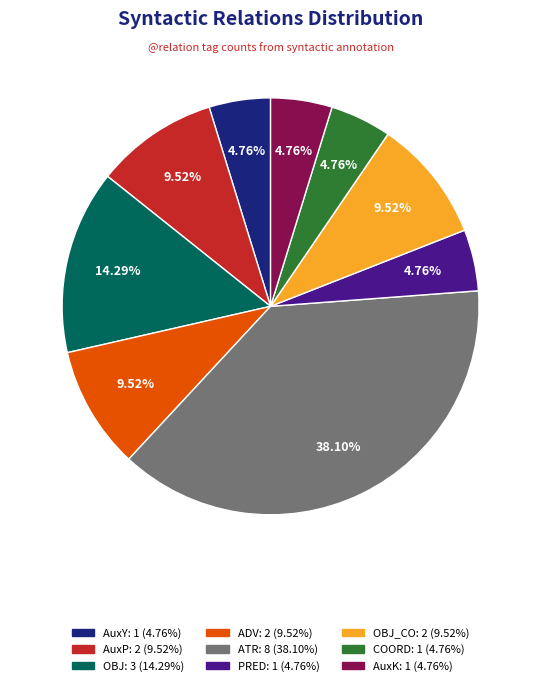

Does any single category account for the majority?

No